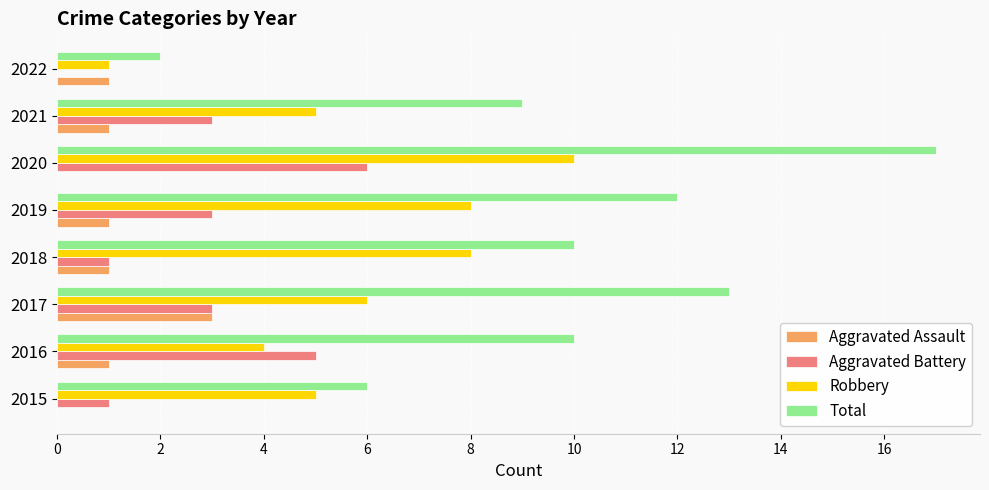

At which label is Total closest to 9?

2021